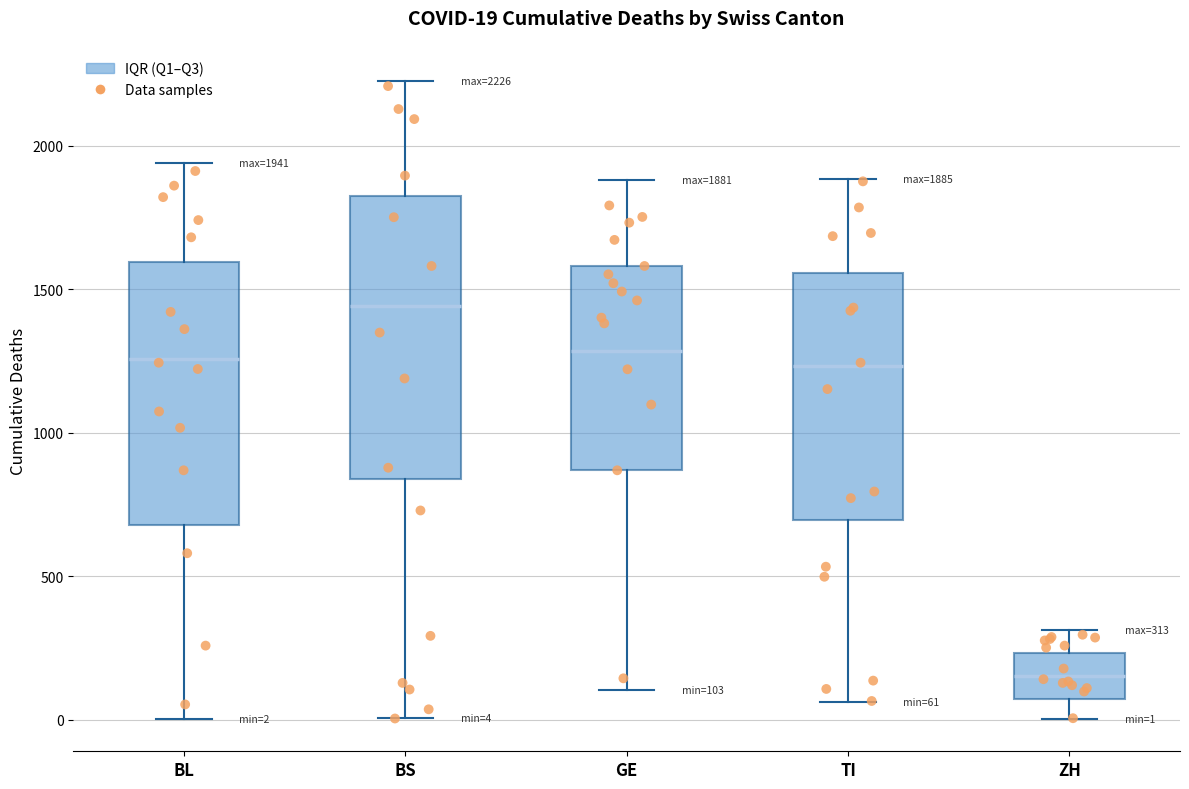

Which box is the tallest, from its lower edge to its upper edge?

BS